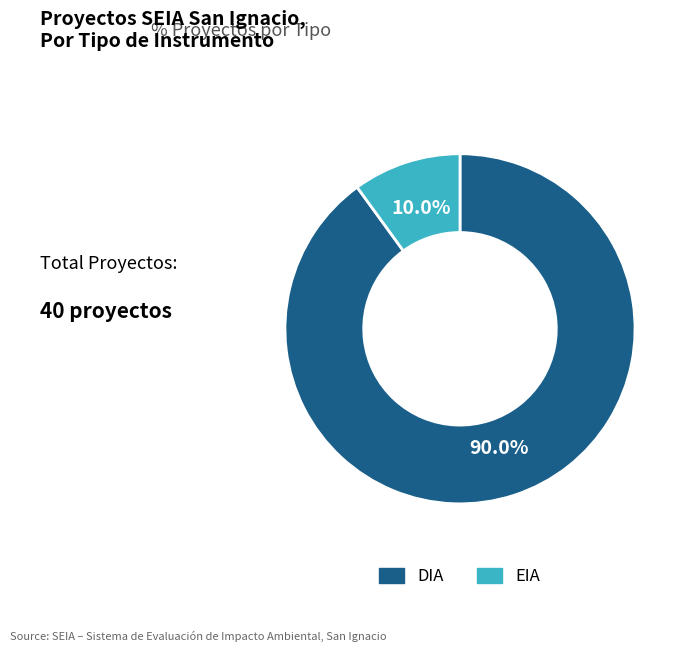

To the nearest percent, what percentage of the pie is DIA?

90%